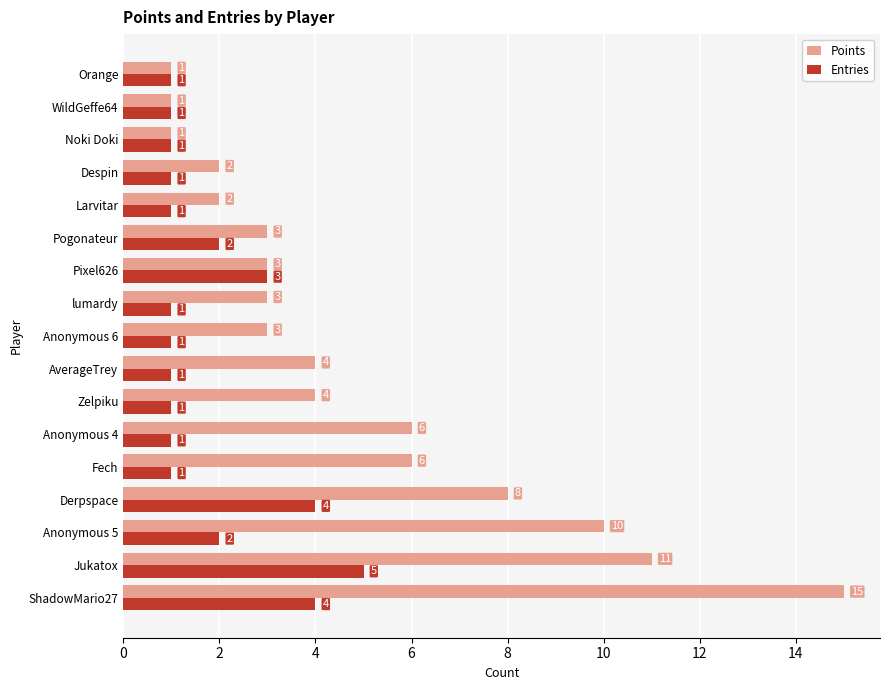

List the series in order of their overall mean, highest first.

Points, Entries